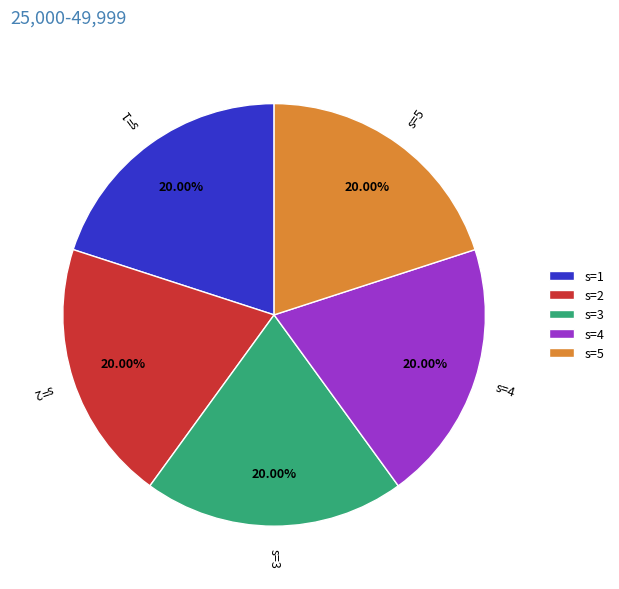

Does s=4 represent more than half of the total?

No